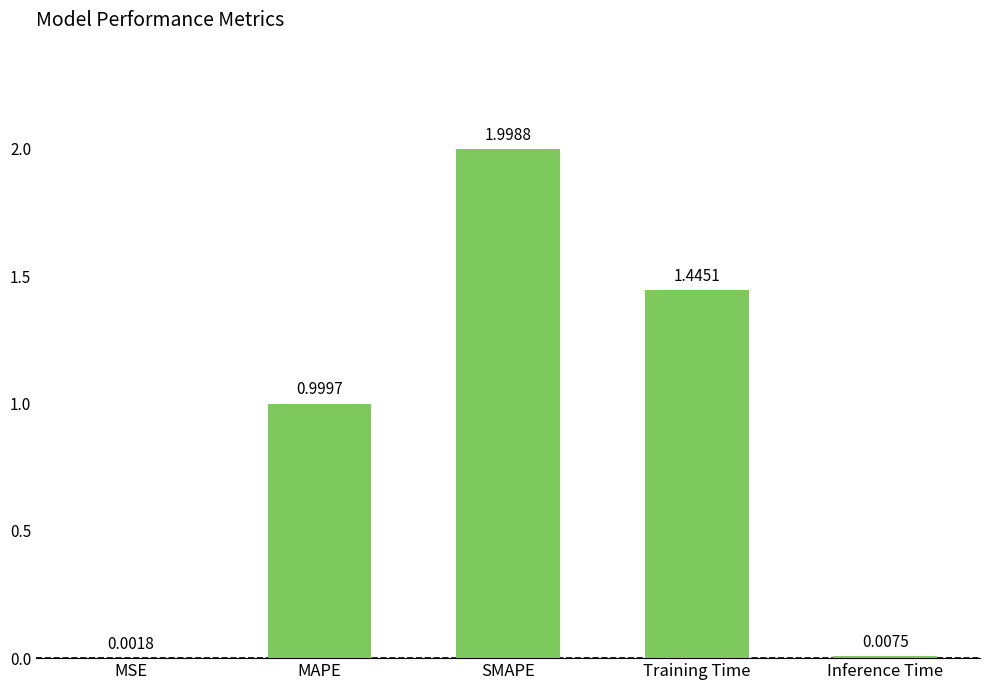

Which has a higher value, Training Time or MAPE?

Training Time